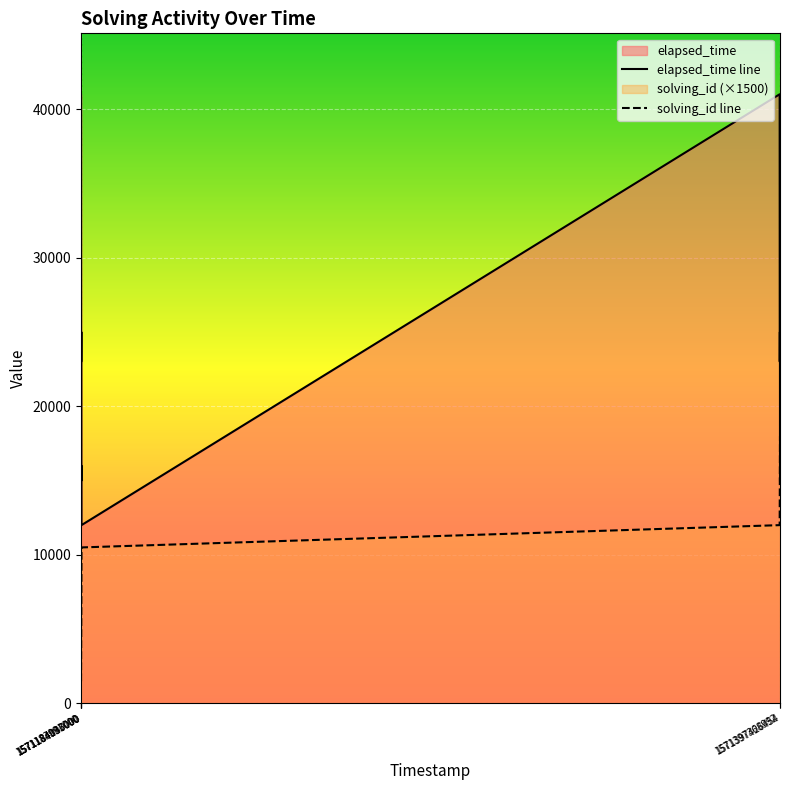

Rank the series by their maximum value, from lowest to highest.

solving_id line, elapsed_time line